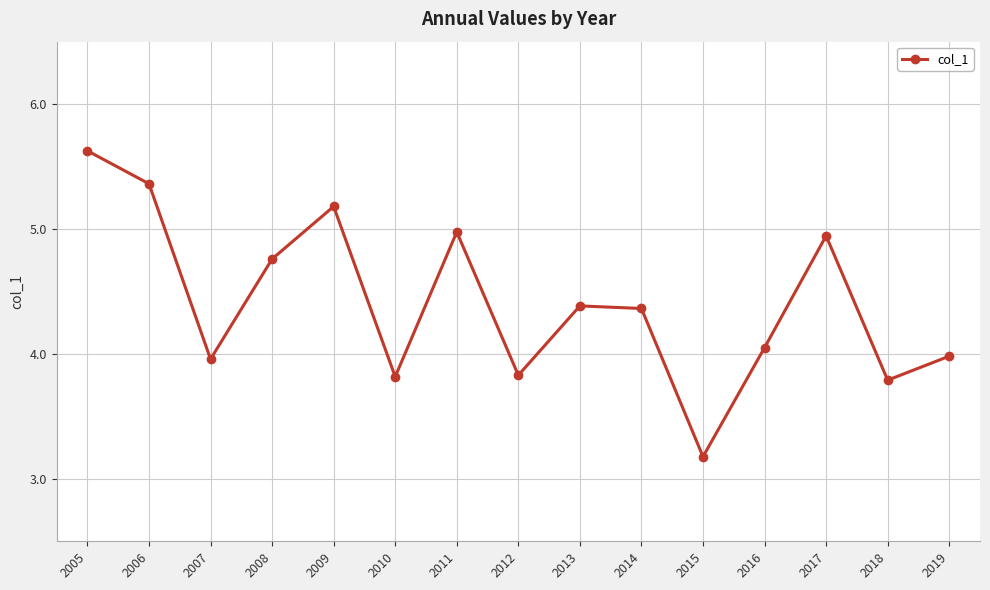

What is the value of the 1st point from the left?

5.6